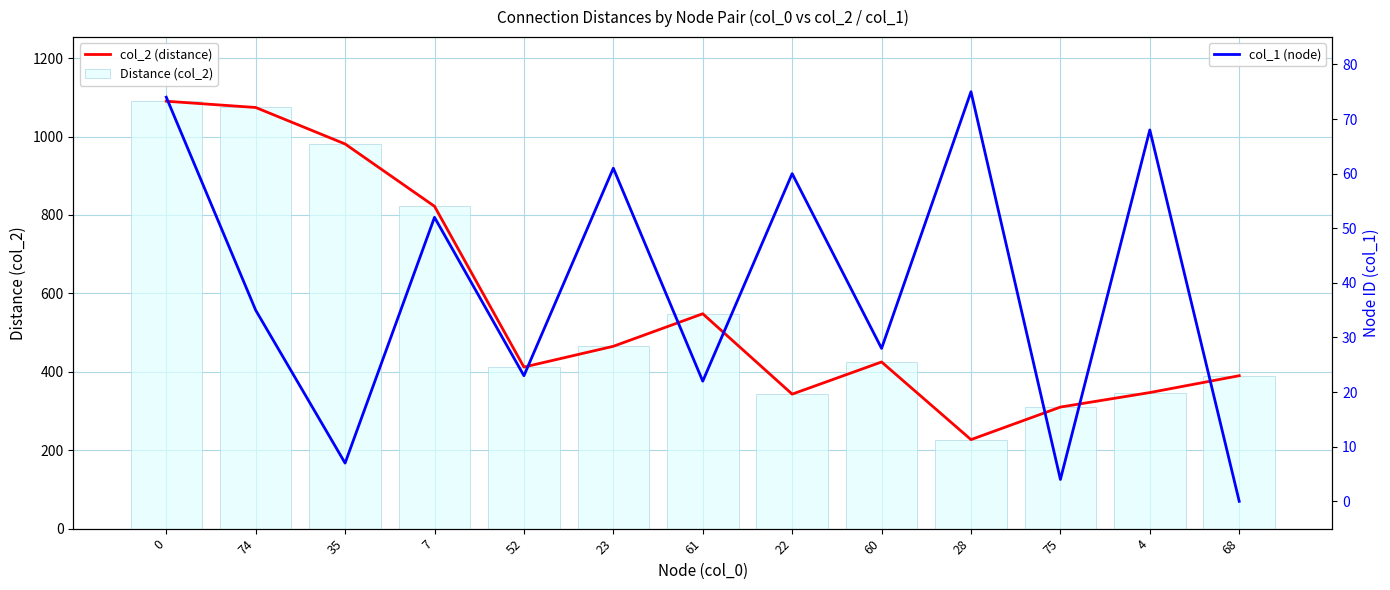

What is the average value of the col_2 (distance) series?

572